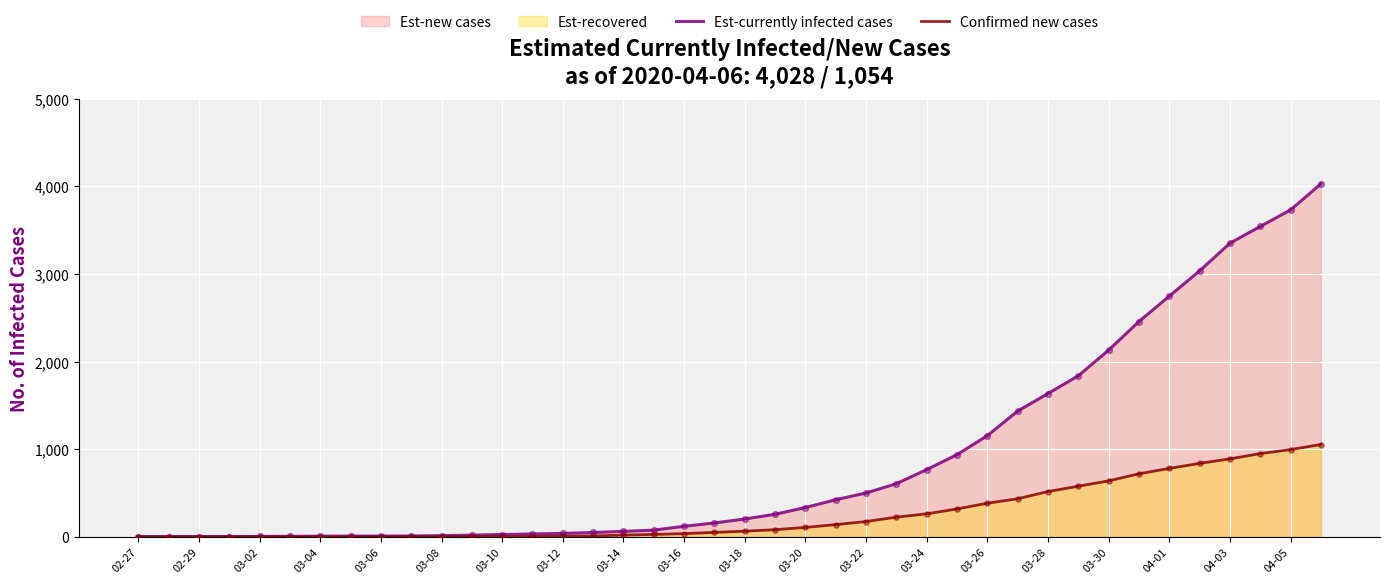

Which series has the largest total across all categories?

Est-currently infected cases